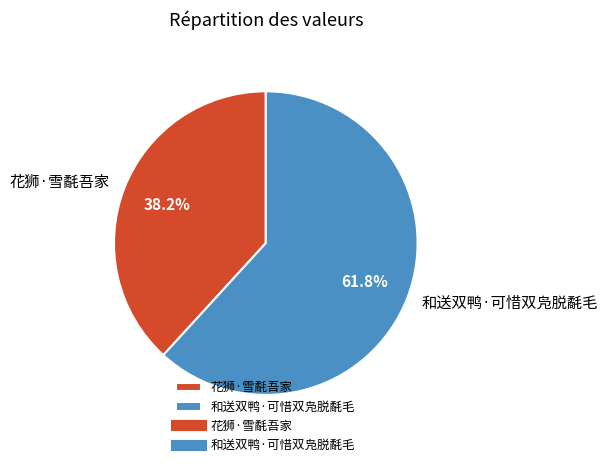

What is the majority slice?

和送双鸭·可惜双凫脱氄毛